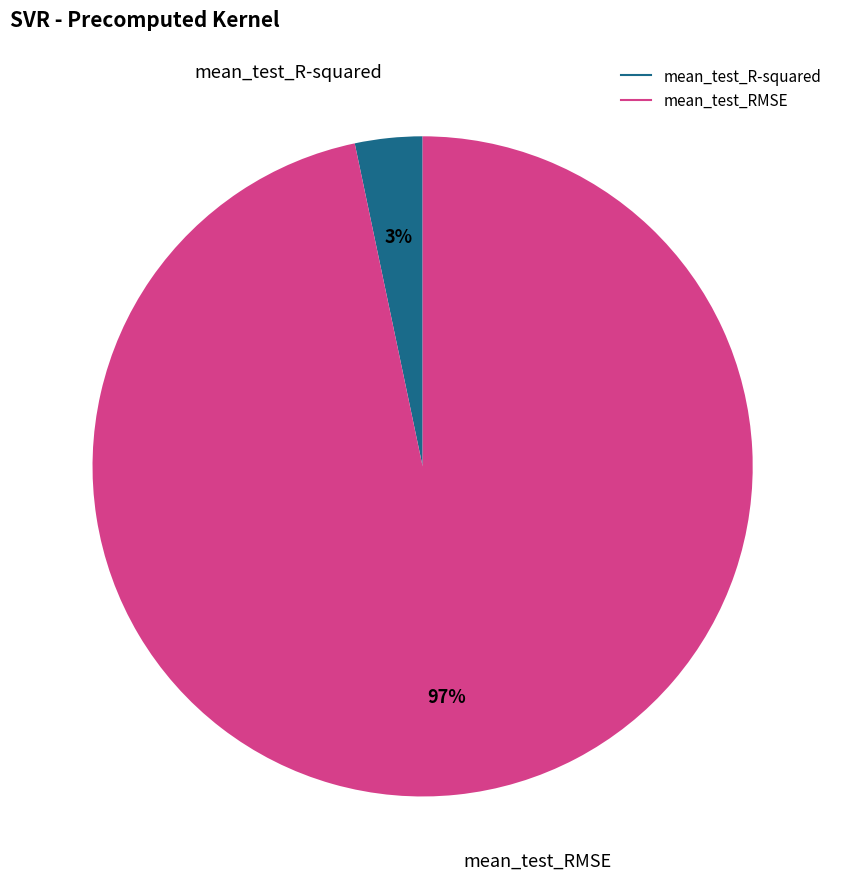

How many segments does this pie chart have?

2